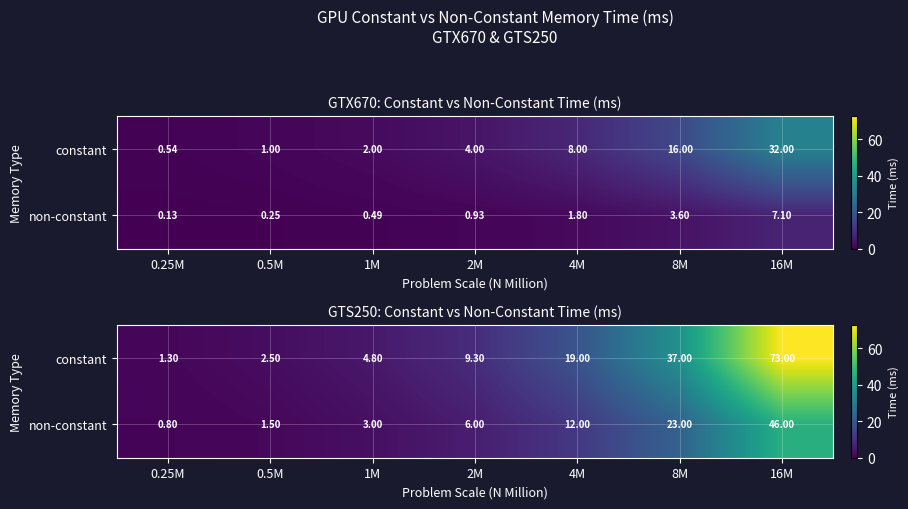

How many values in the constant series are below 9?

3